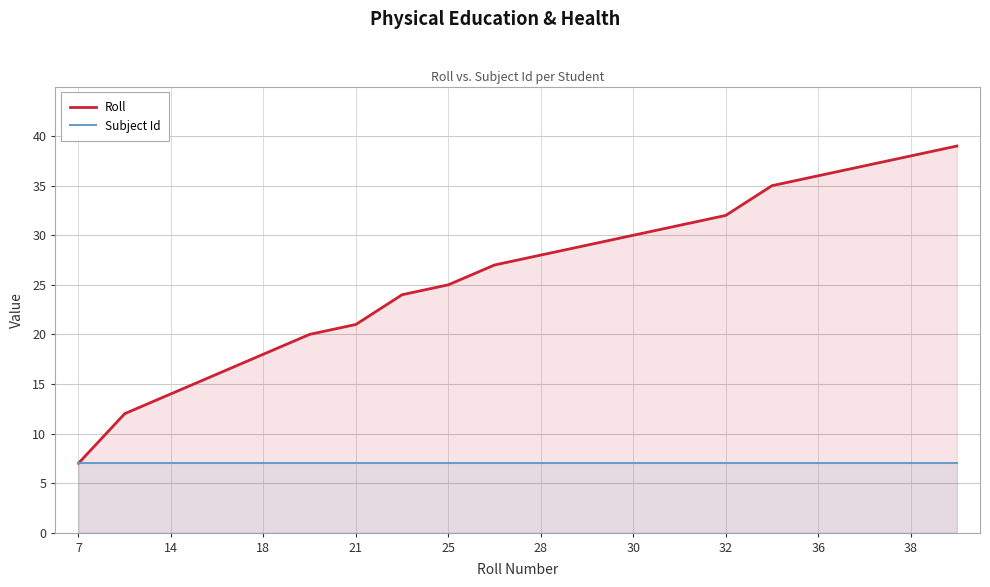

At which label does Roll reach its minimum?

7